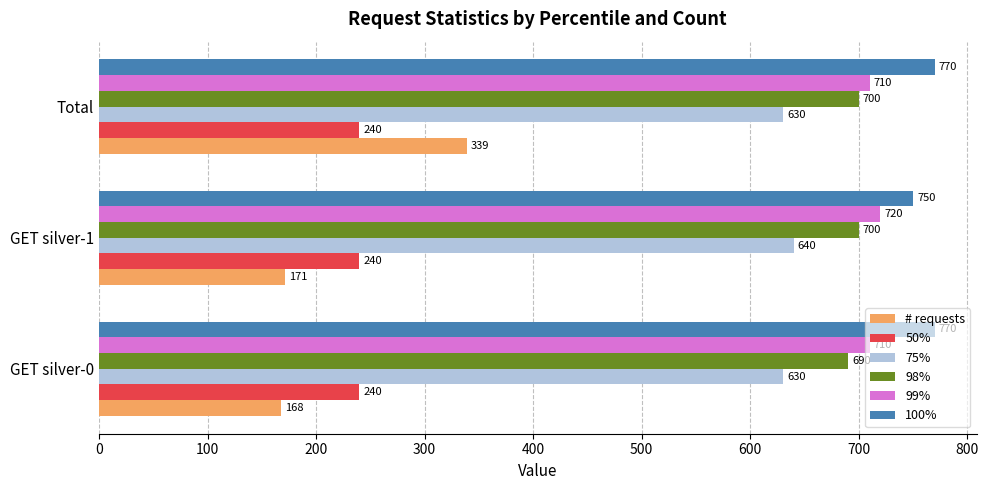

What is the minimum value shown in the chart?

168